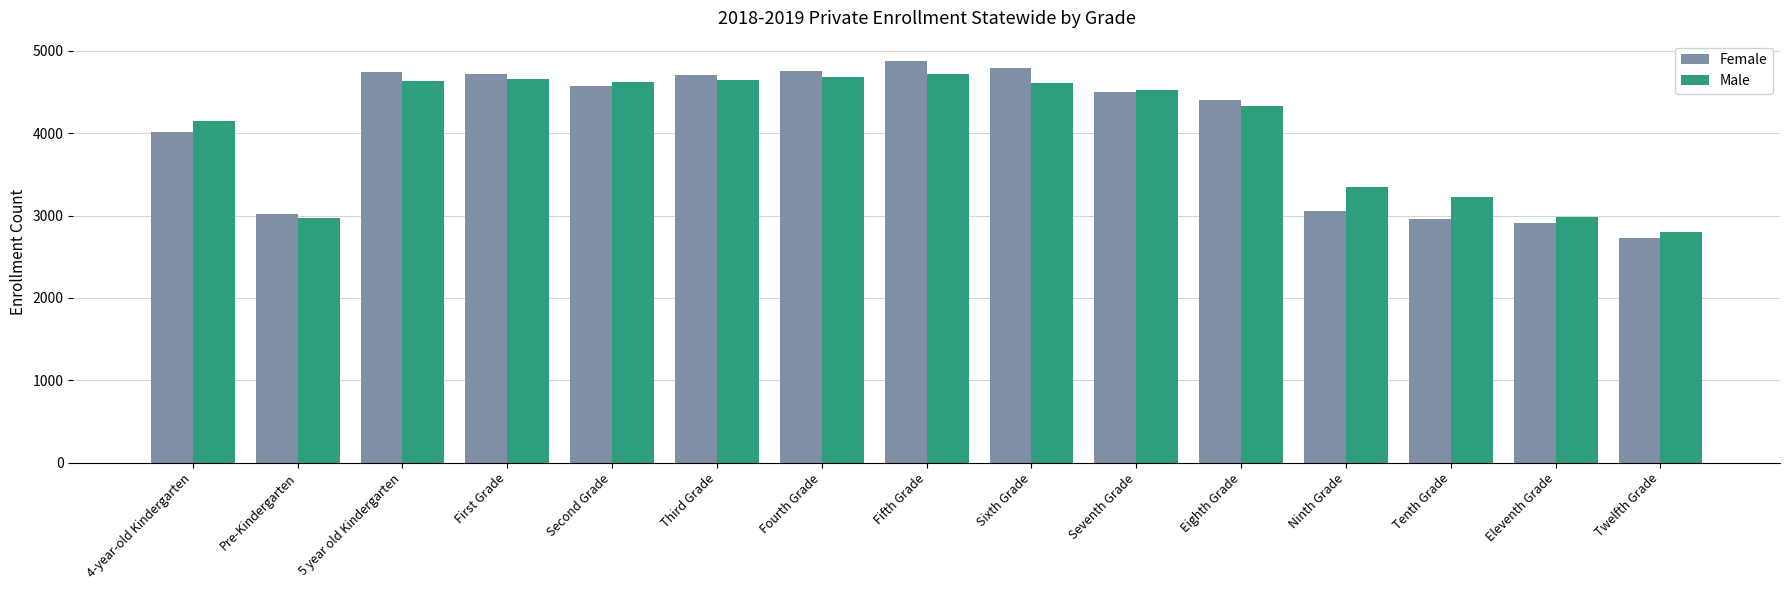

Is it true that Female equals 2314 at First Grade?

False